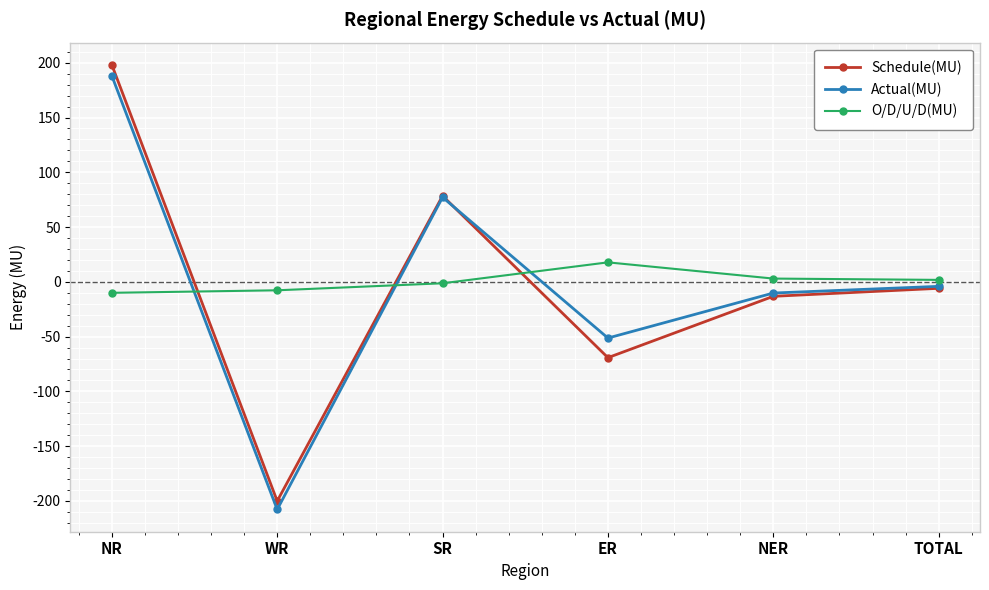

How many series are shown in this chart?

3